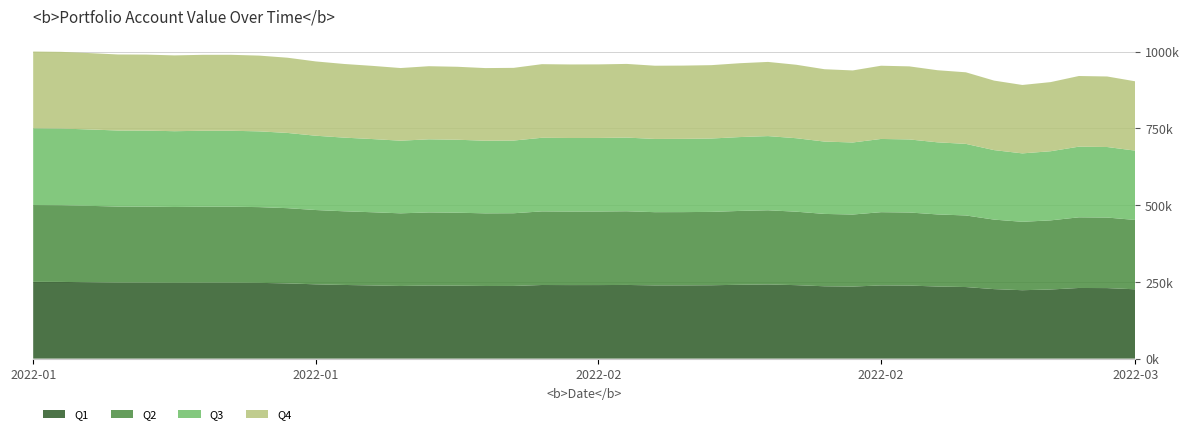

How many points are higher than both their immediate neighbors (excluding endpoints)?

7